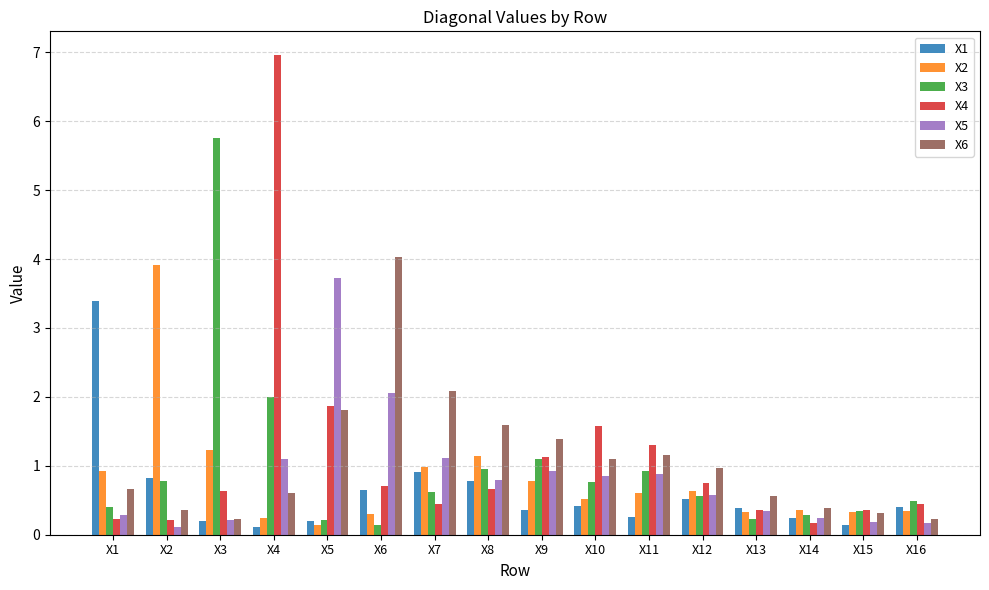

How many categories are shown in the chart?

16